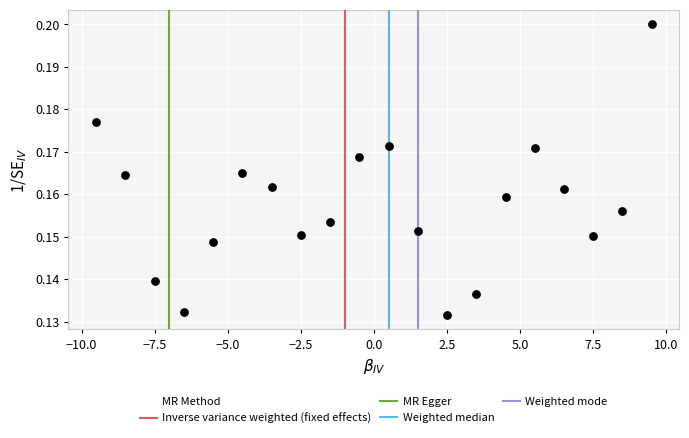

What is the range of X values (max minus min)?

19.0